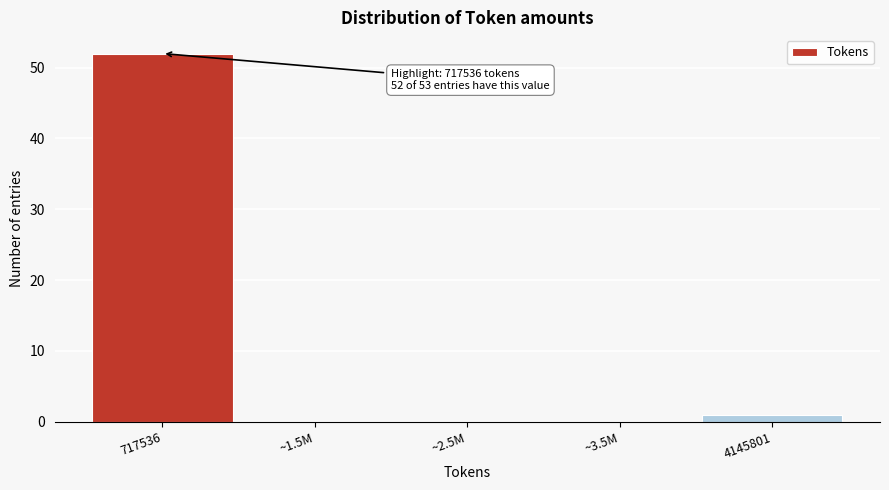

Reading left to right, what are all the values shown in this chart?

717536=52	~1.5M=0	~2.5M=0	~3.5M=0	4145801=1